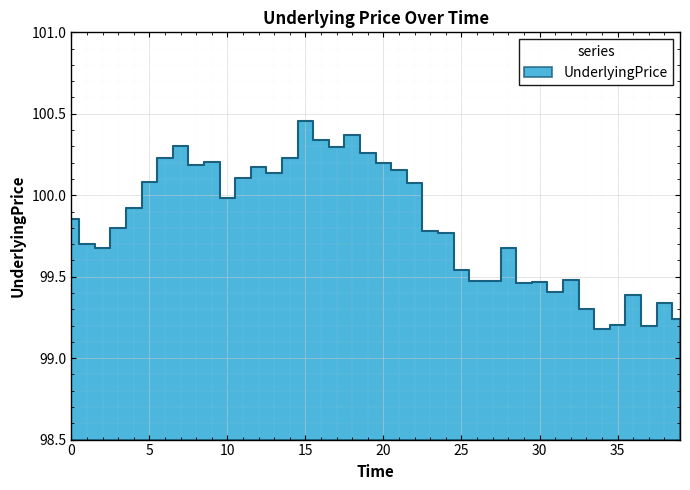

List the labels in order of value, largest first.

15, 18, 16, 7, 17, 19, 14, 6, 9, 20, 8, 12, 21, 13, 11, 5, 22, 10, 4, 0, 3, 23, 24, 1, 28, 2, 25, 32, 27, 26, 30, 29, 31, 36, 38, 33, 39, 35, 37, 34